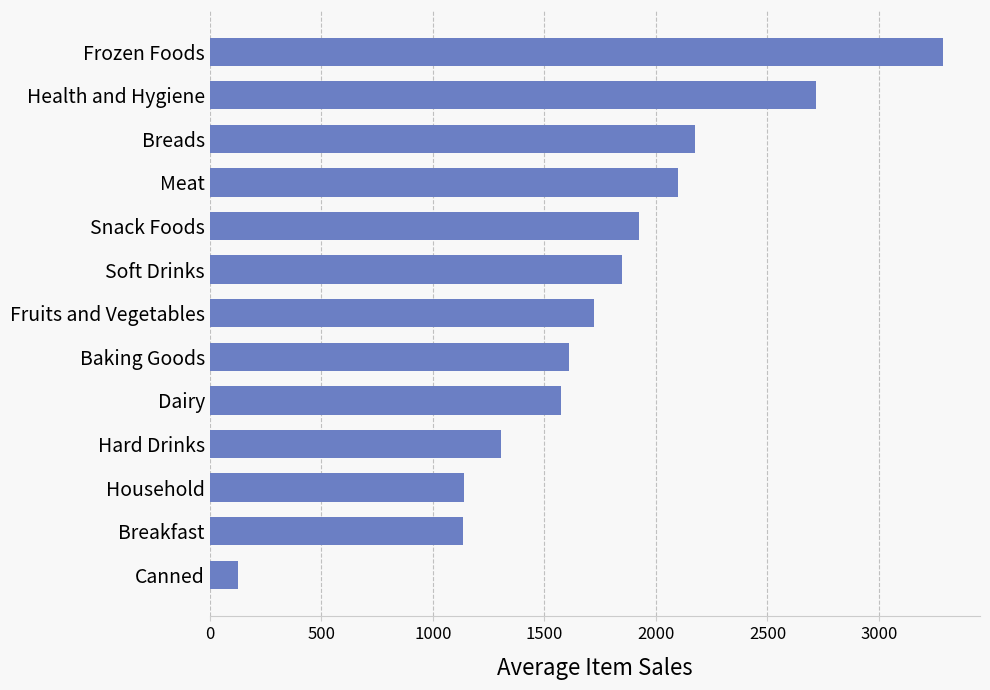

What is the label of the 4th bar from the top?

Meat